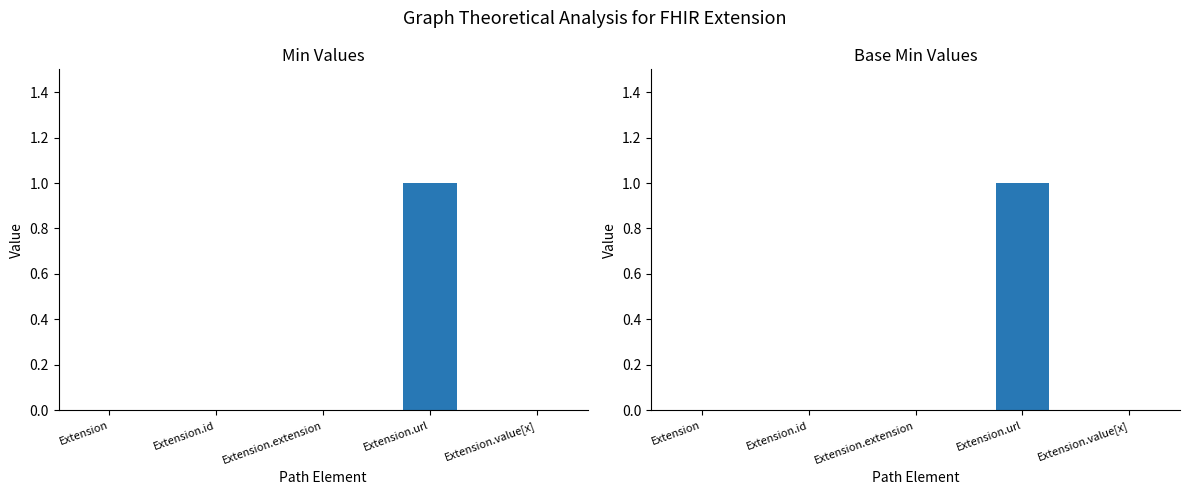

Reading left to right, extract all data points from this chart.

Min: 0	0	0	1	0
Base Min: 0	0	0	1	0